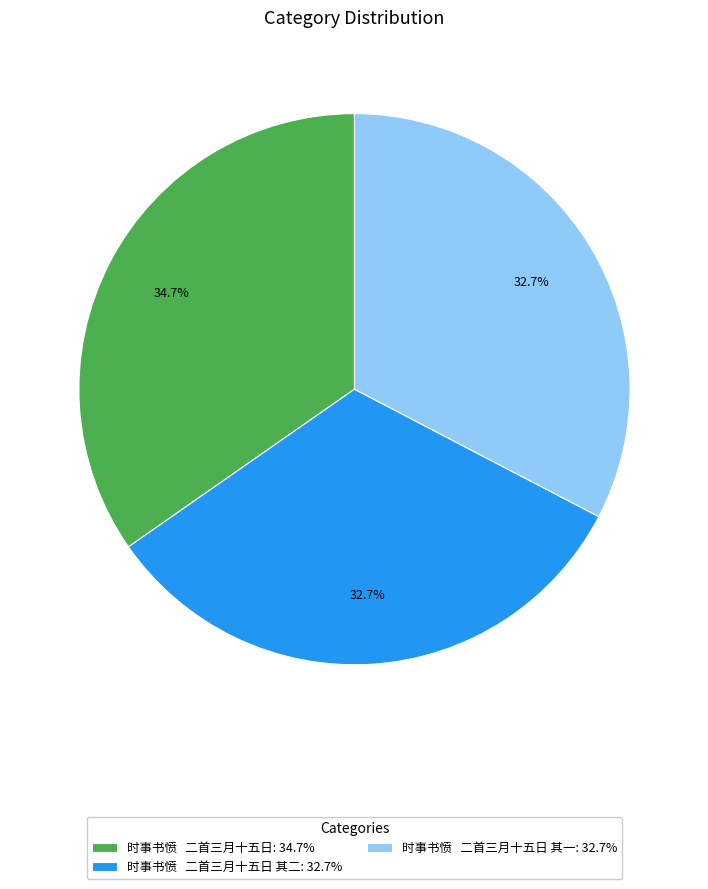

Is there a majority slice in this chart?

No